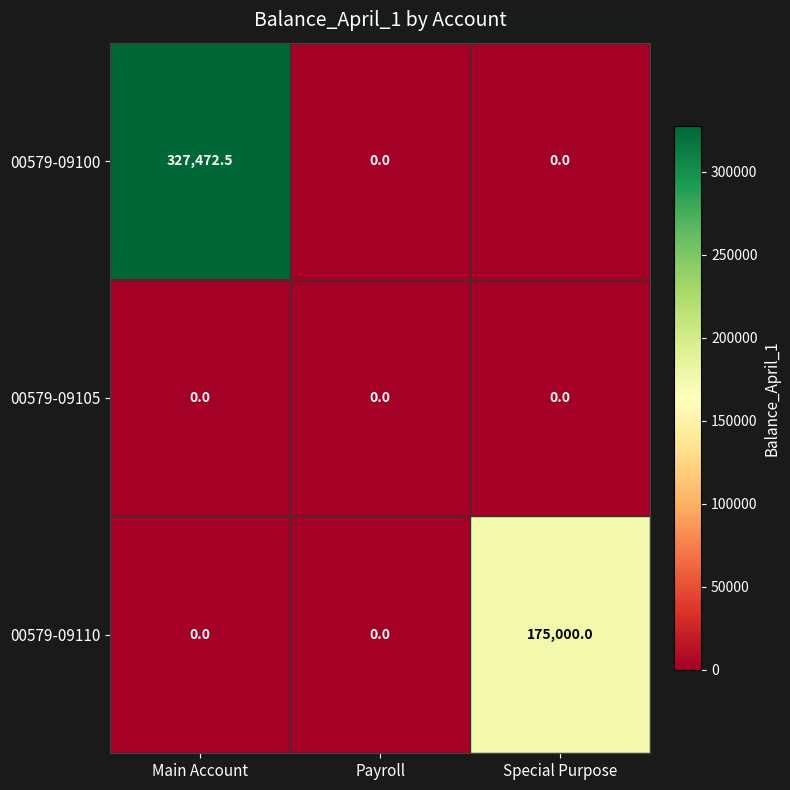

List the series in order of their overall mean, lowest first.

00579-09105, 00579-09110, 00579-09100